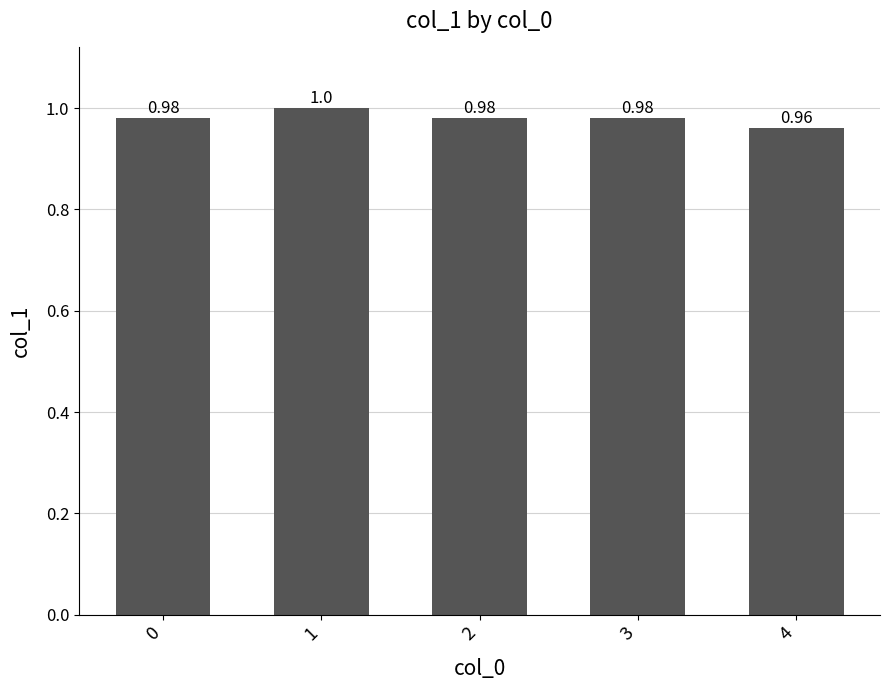

What is the average value?

1.0